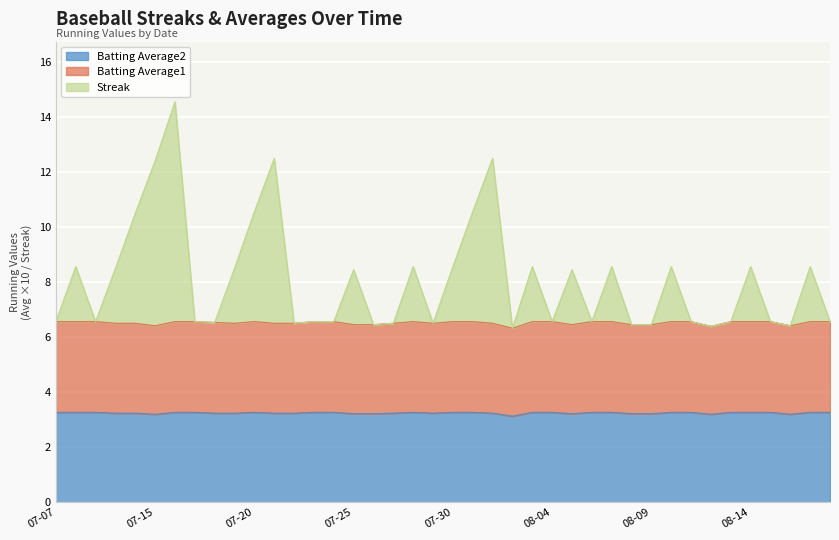

What is the label of the 34th point from the left?

2010-08-12